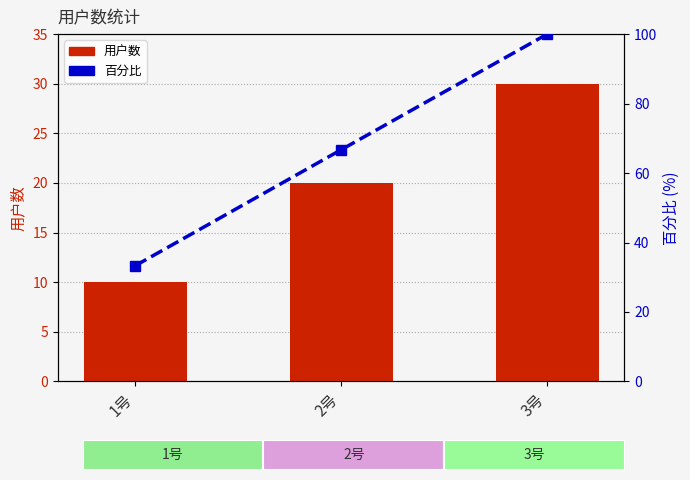

What is the highest value of the 百分比 series?

100.0